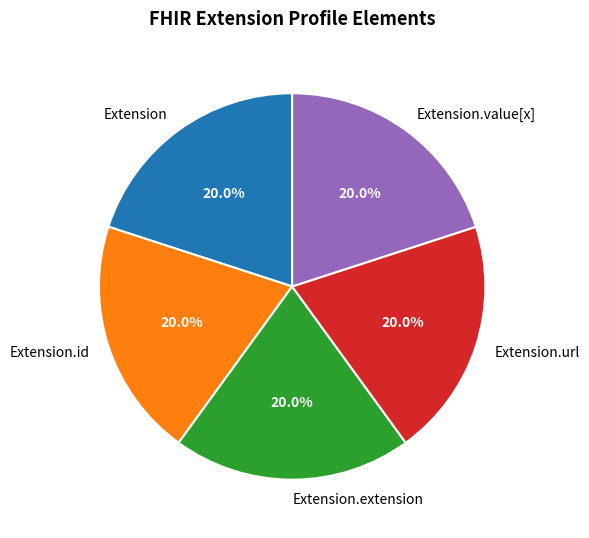

How much of the chart is everything except Extension.value[x]?

80.0%